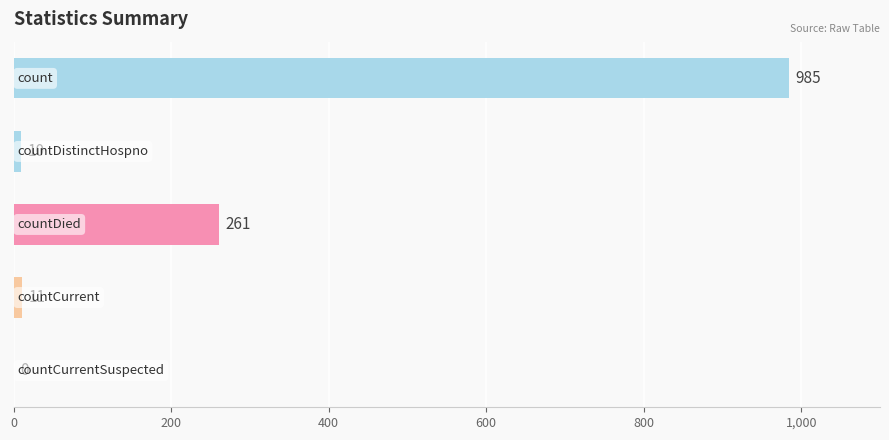

What is the sum of all values?

1267